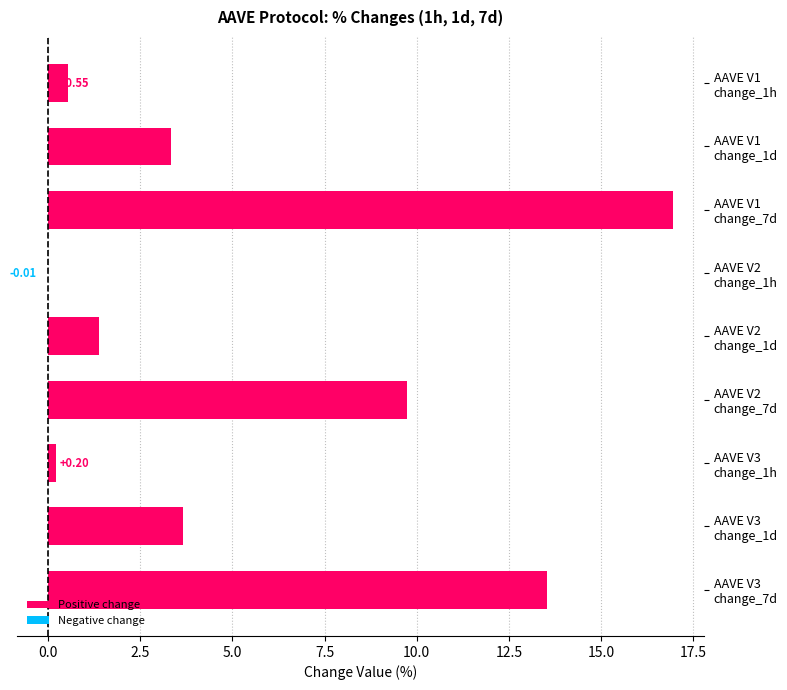

What is the sum of all values?

49.3